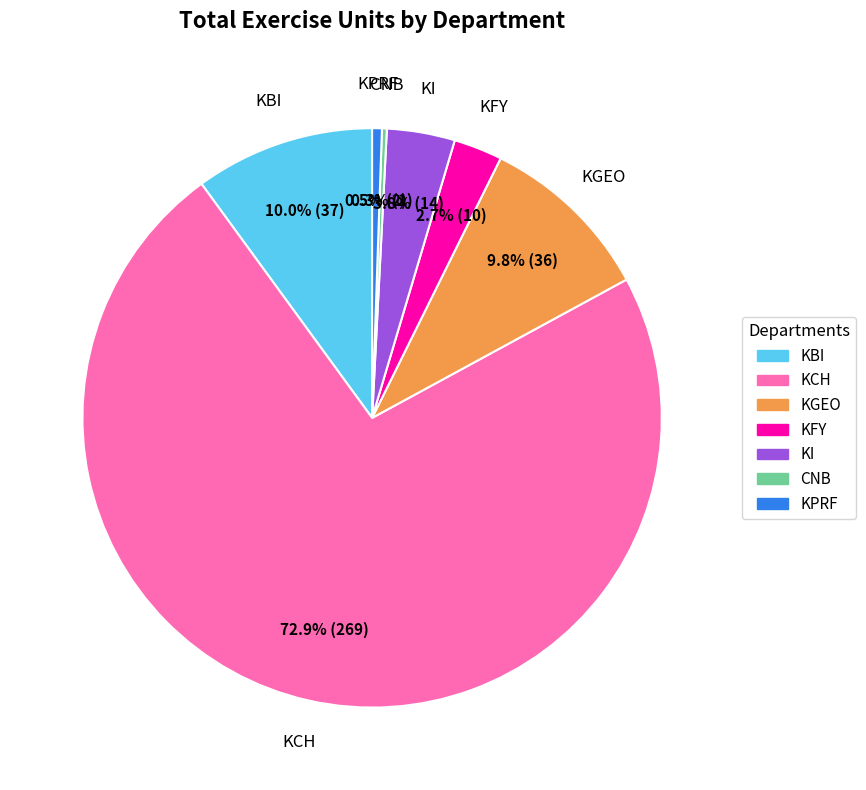

Which category has the biggest portion of the pie?

KCH